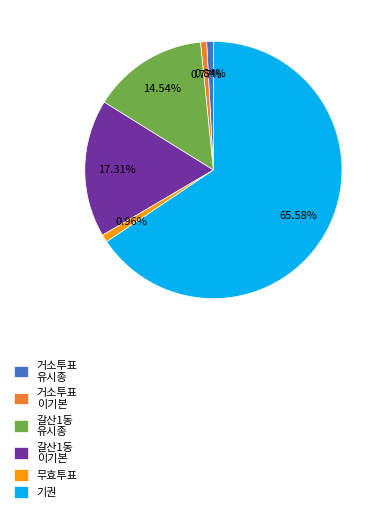

Between 갈산1동 유시종 and 기권, which is larger?

기권